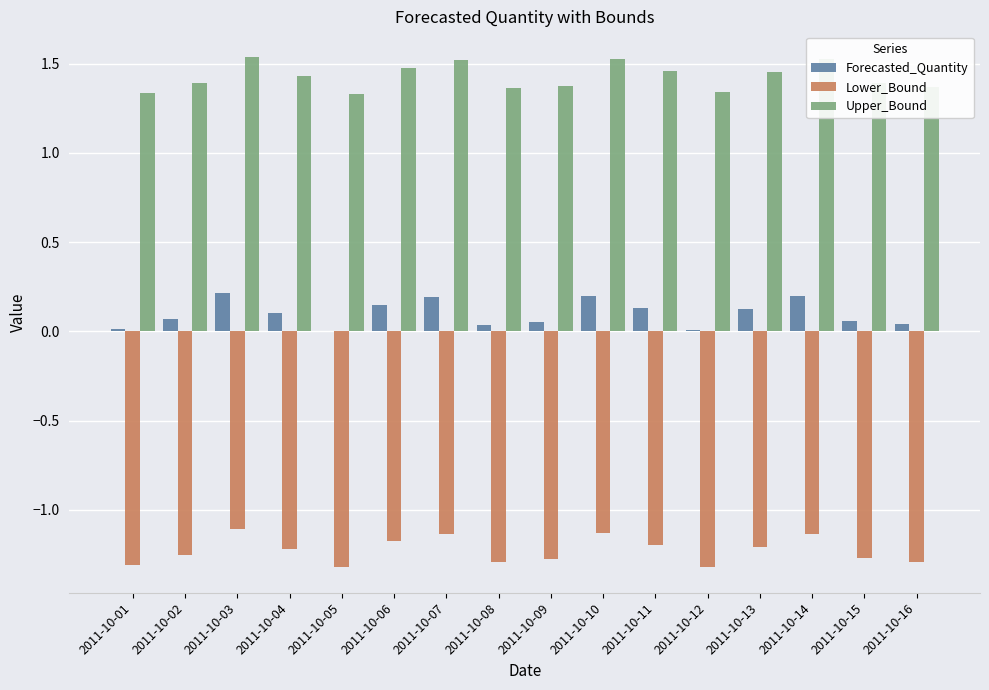

Which series has the largest total across all categories?

Upper_Bound